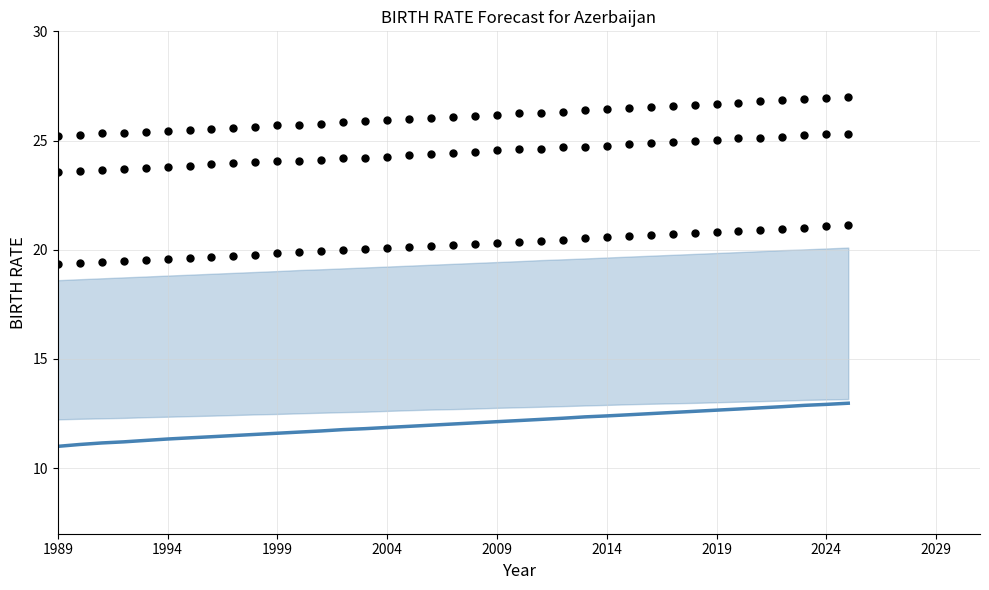

At how many categories does at least one series exceed 14?

37